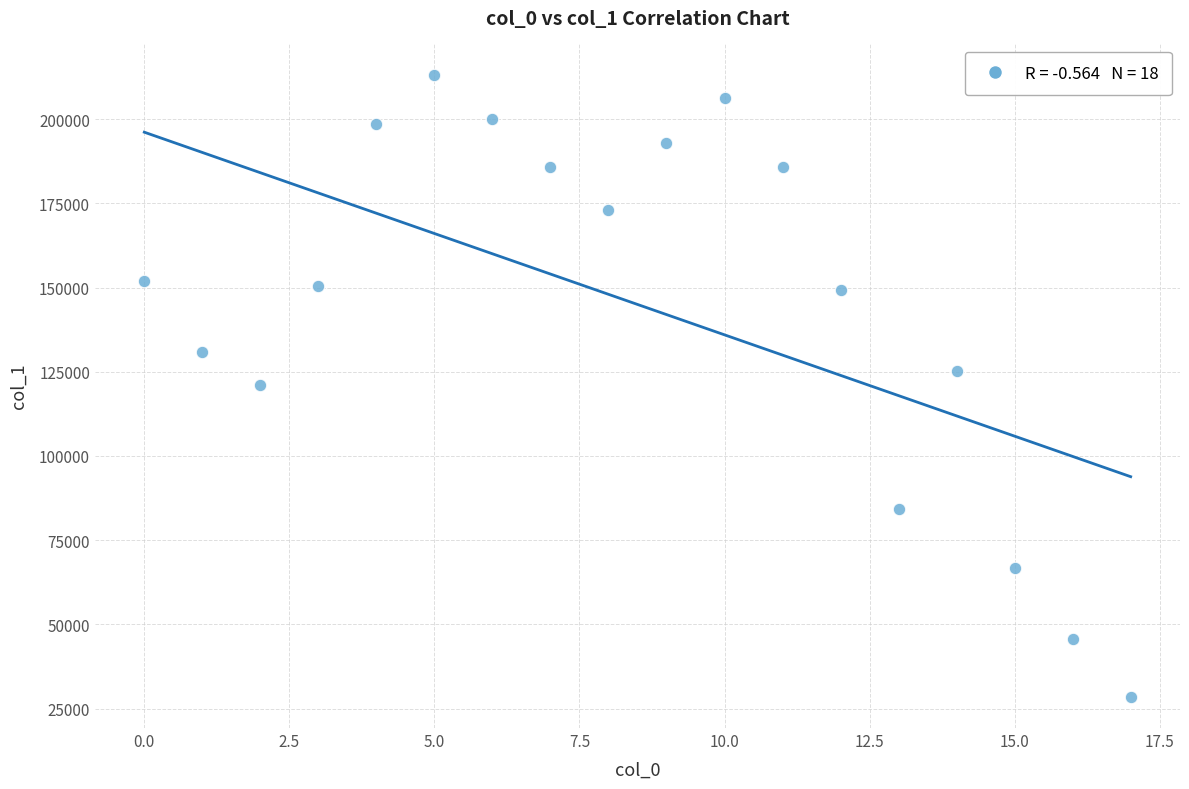

What is the range of Y values (max minus min)?

184834